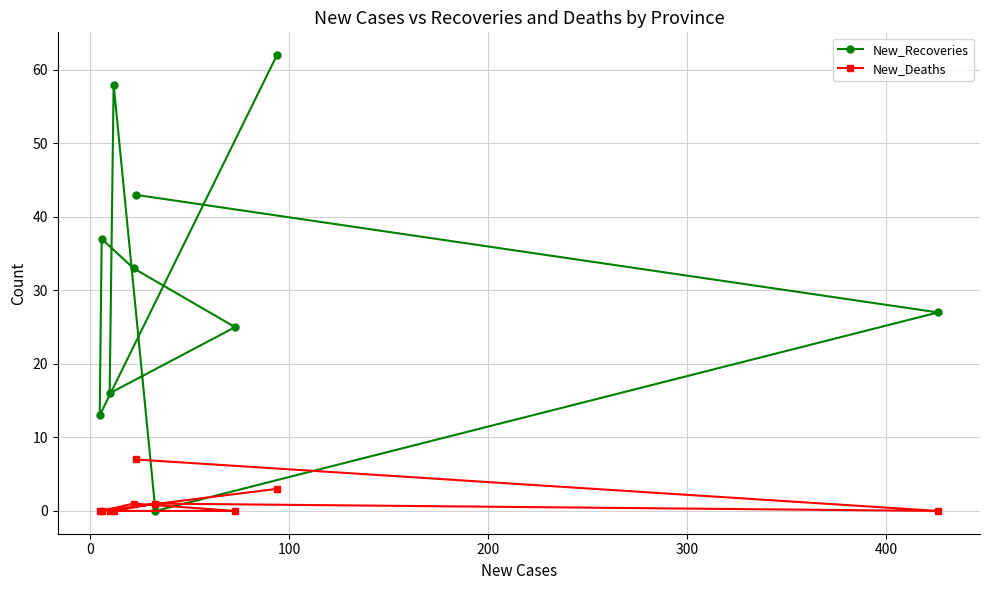

Count the number of categories in the chart.

10